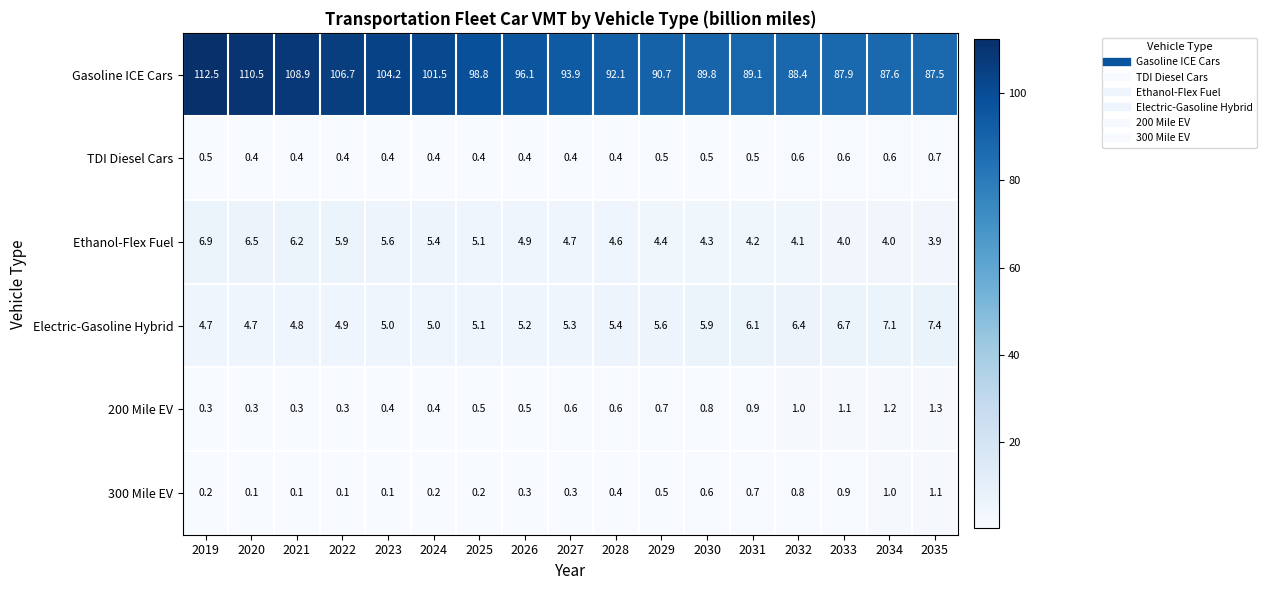

What is the maximum value for Electric-Gasoline Hybrid?

7.4